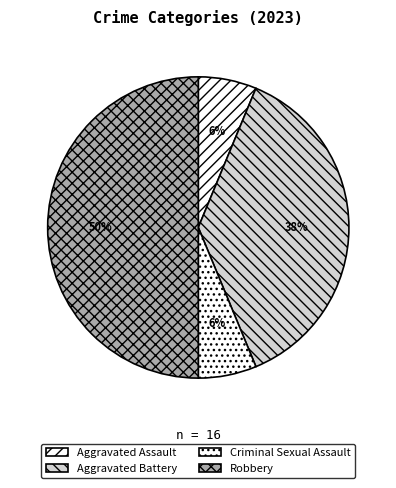

Combined, do Aggravated Battery and Aggravated Assault account for over 50%?

No